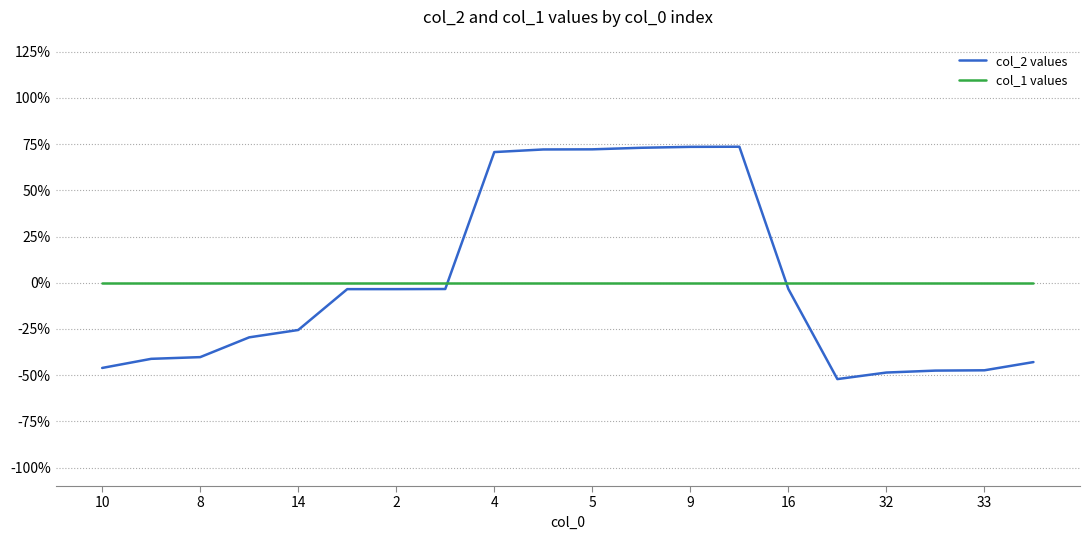

What is the maximum value for col_2 values?

73.6